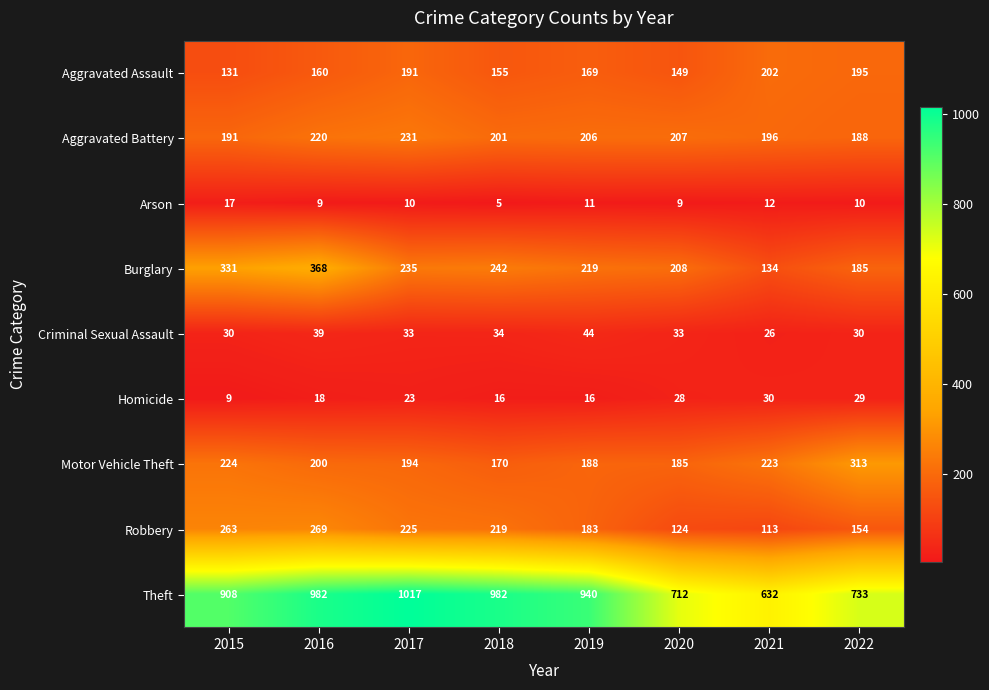

At how many categories does at least one series exceed 377?

8